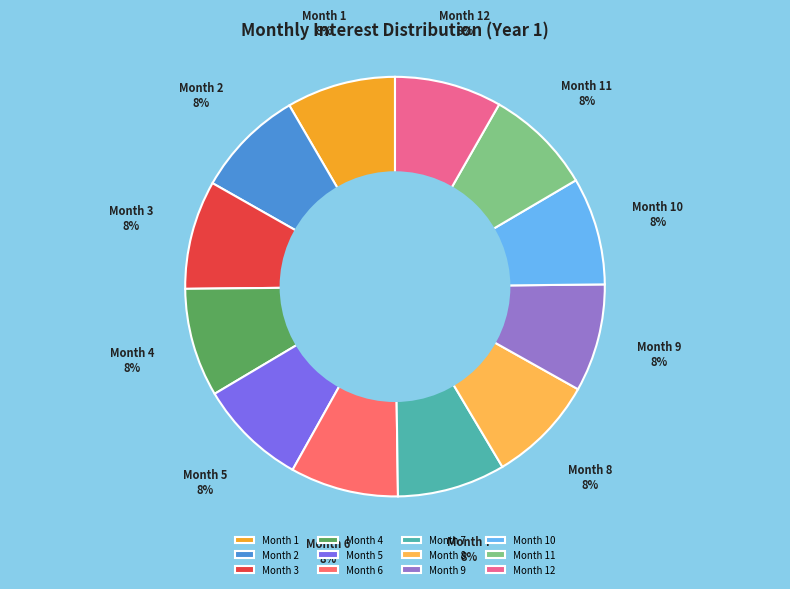

Is it true that Month 6 is 17% of the pie?

False